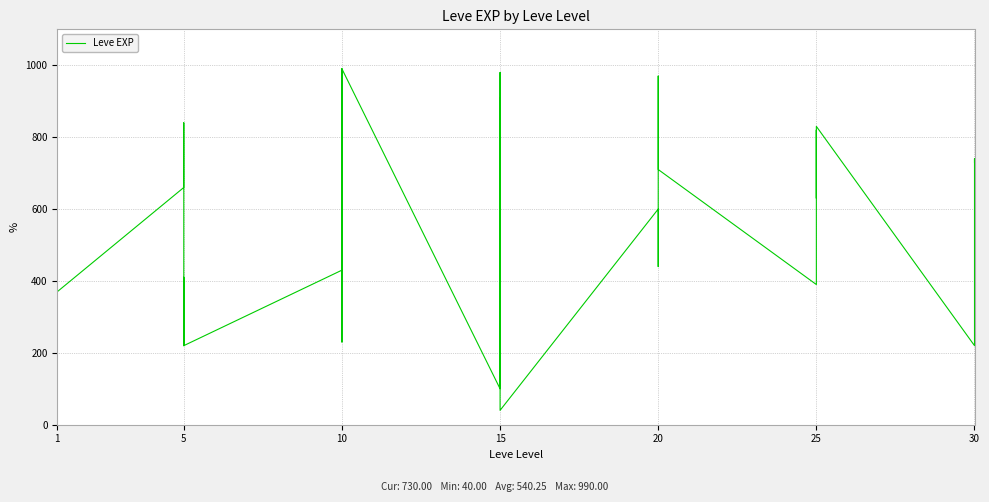

What is the sum of all values?

21610